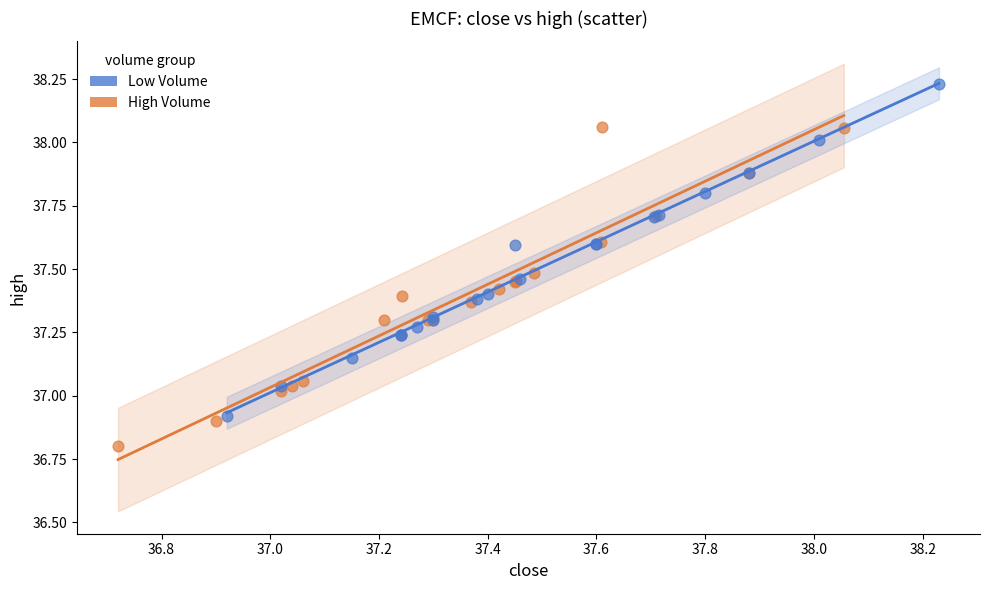

Which series reaches the minimum Y coordinate?

High Volume